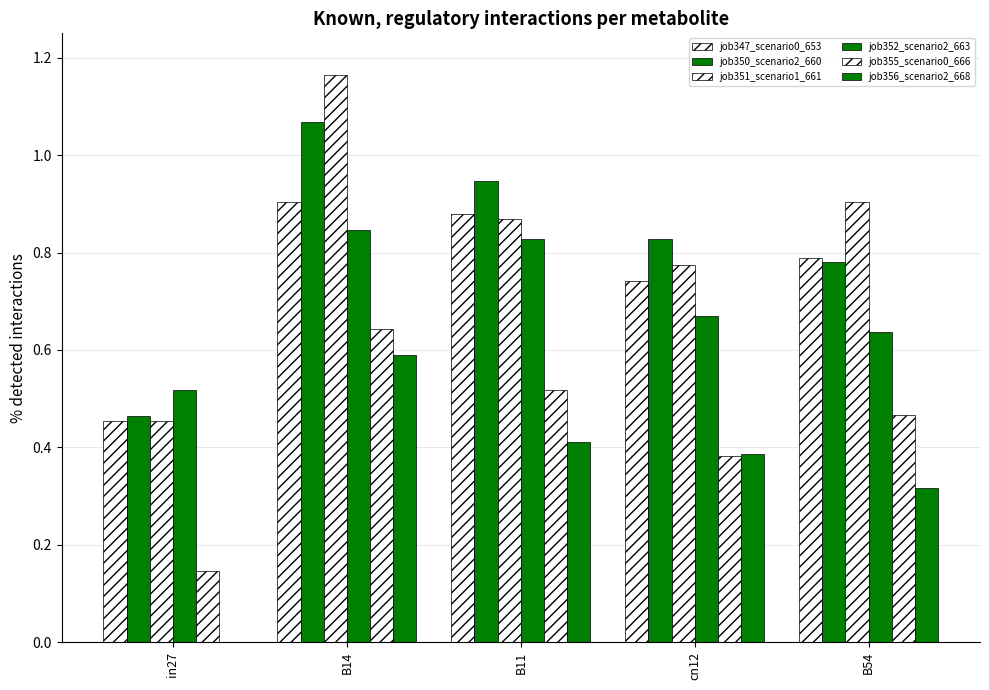

How many categories are shown in the chart?

5